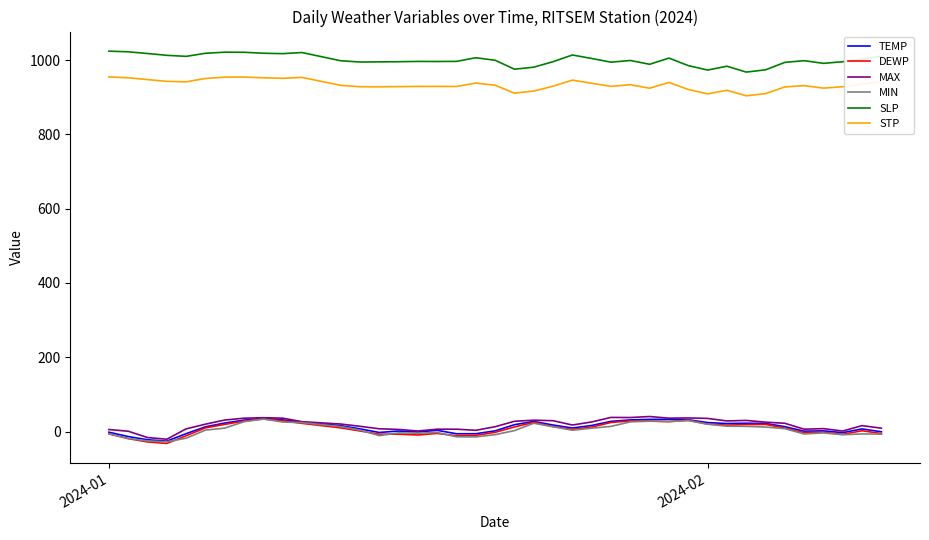

What is the minimum value for MIN?

-27.4